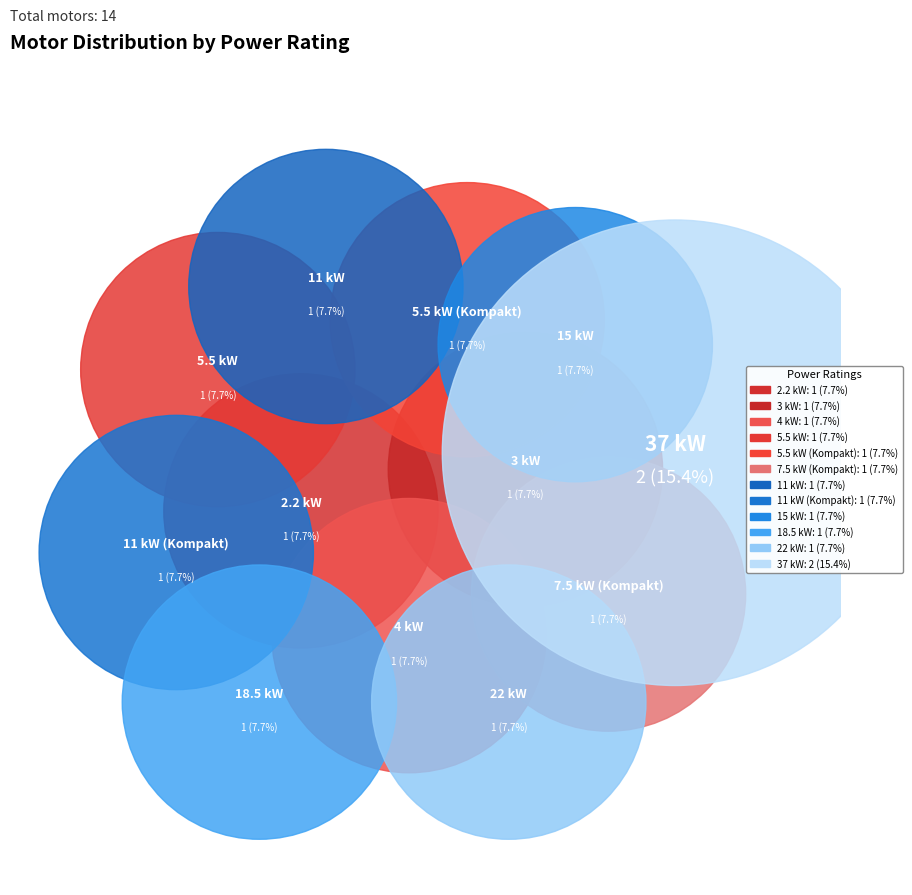

Is 37 kW the majority of the pie?

No